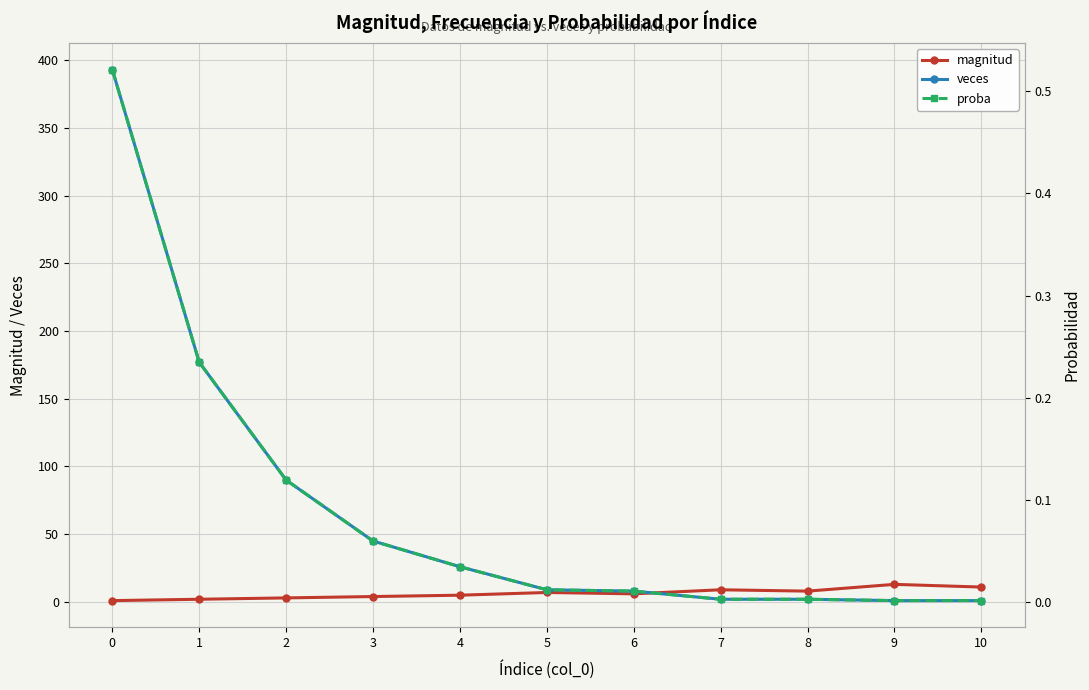

Is the value of veces at 8 greater than the value of magnitud at 2?

No